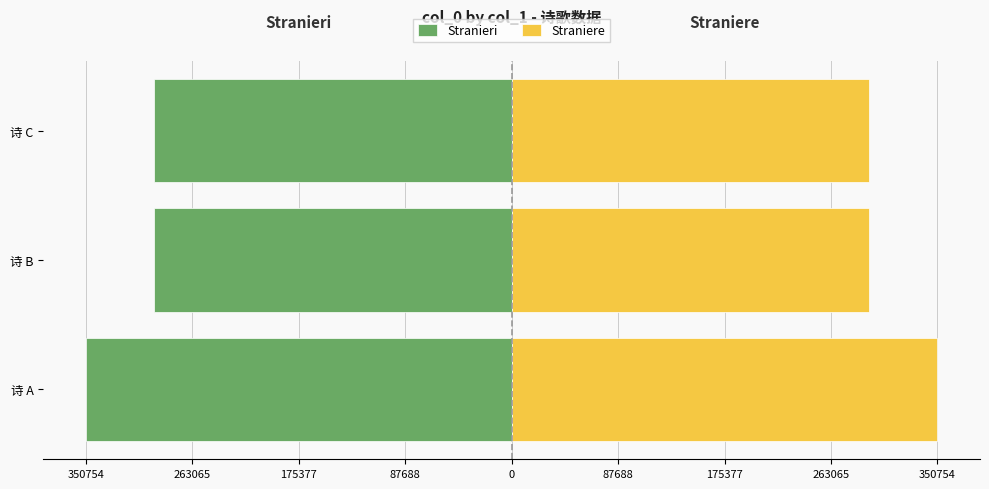

What is the value of the Stranieri bar at the 1st from the left?

-350754.5